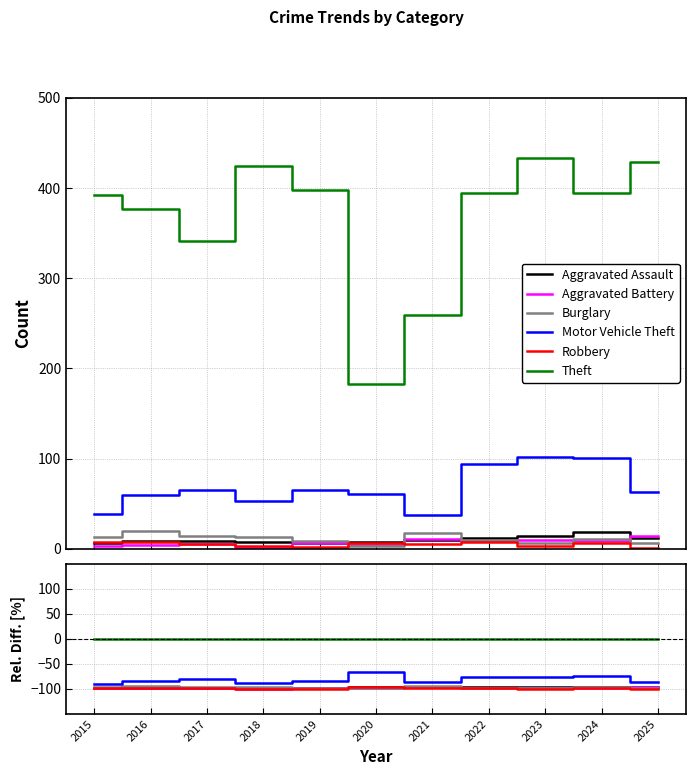

At how many categories does at least one series exceed -3?

11